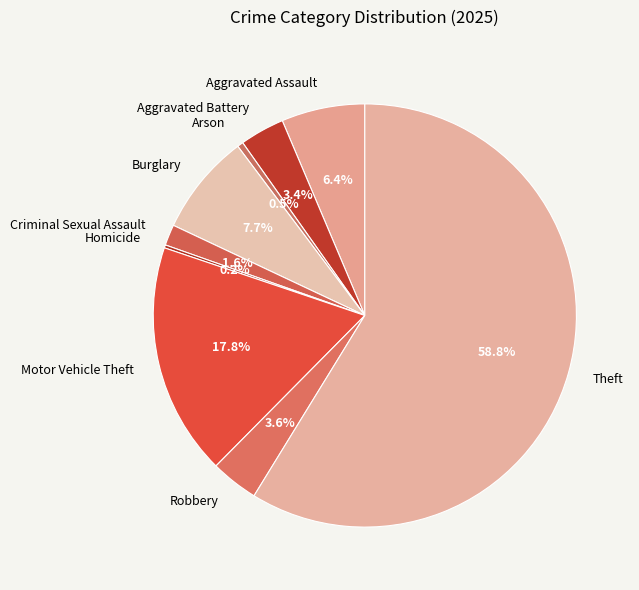

What percentage is the Aggravated Battery slice, to the nearest percent?

3%